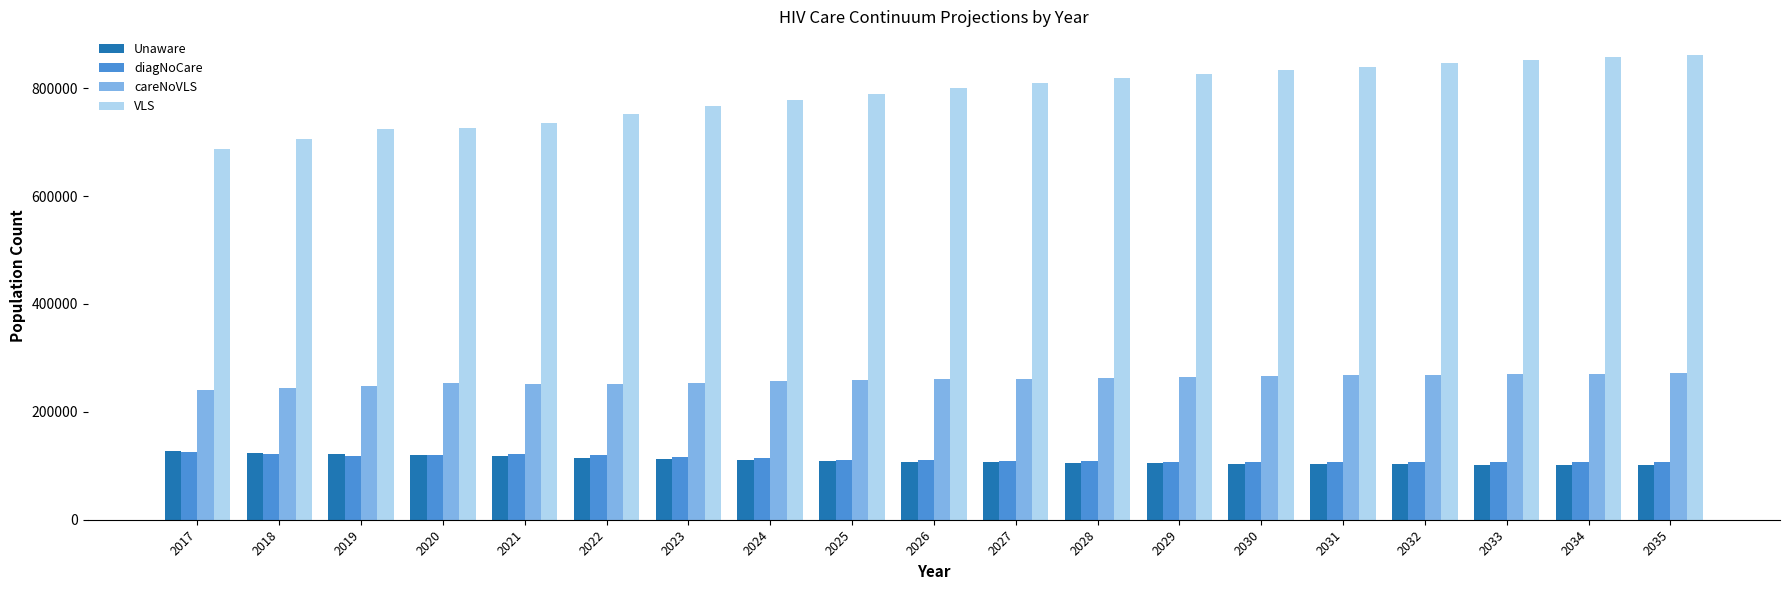

What is the value of the Unaware bar at the 11th from the left?

106240